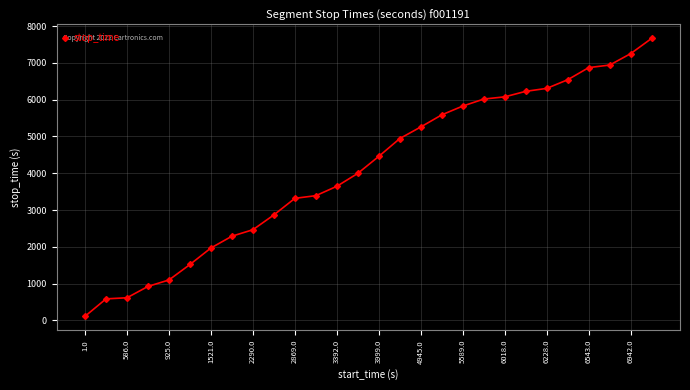

What is the value of the 16th point from the left?

4944